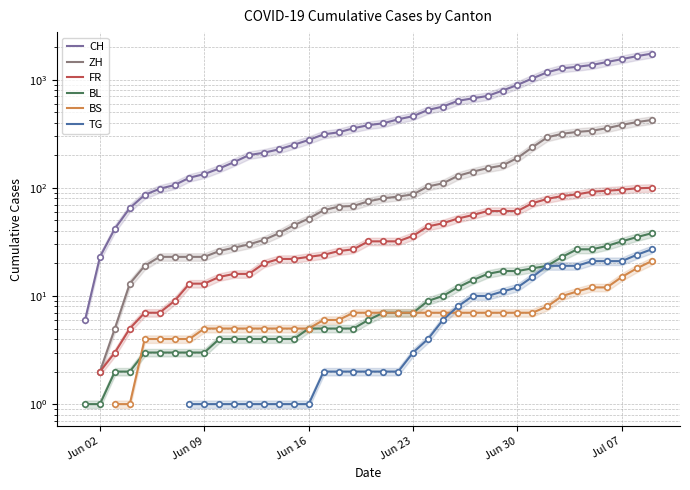

What are all the series names shown in the legend?

CH, ZH, FR, BL, BS, TG